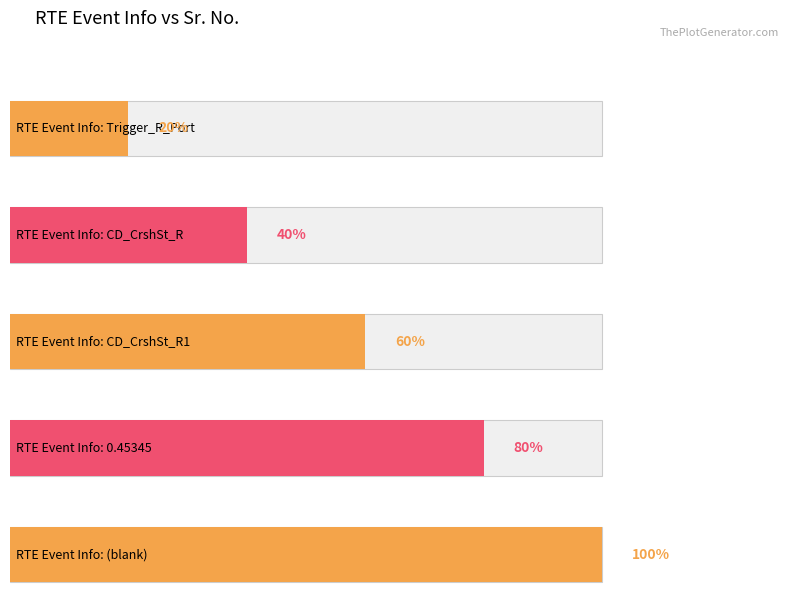

At which label does the data first exceed 3?

0.45345